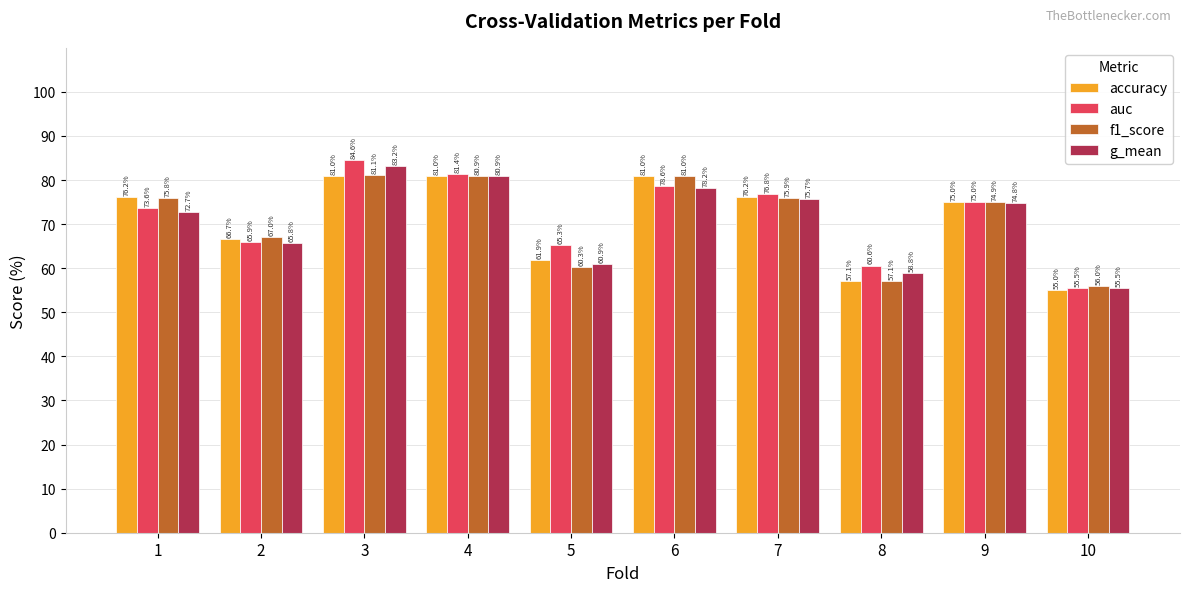

What is the difference between the f1_score values at 7 and 6?

5.1